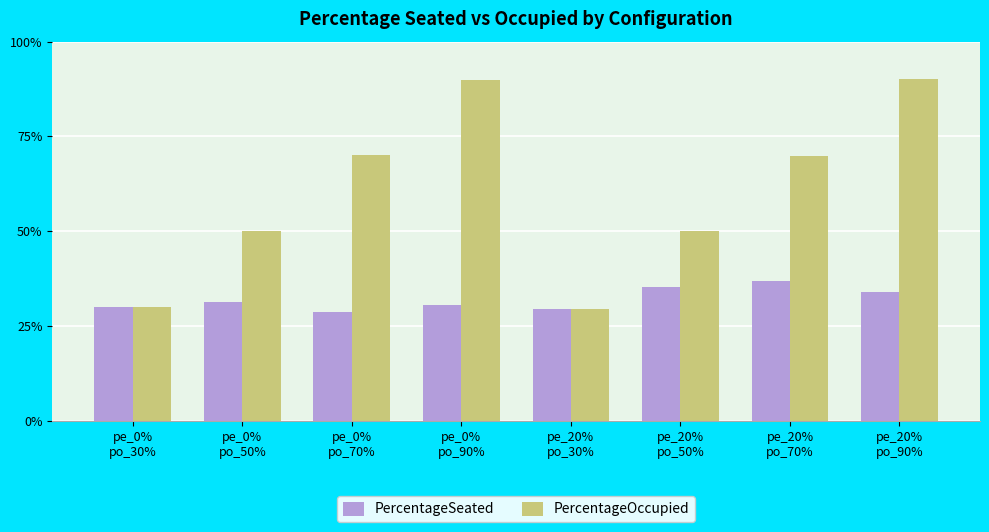

What is the lowest value of the PercentageOccupied series?

0.3